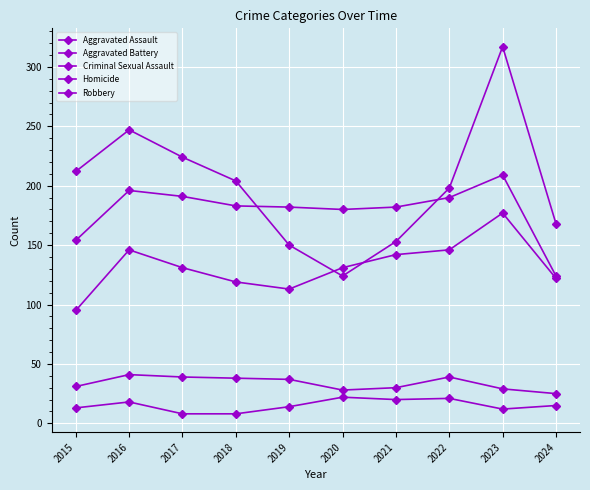

True or false: Homicide and Robbery intersect in this chart.

False